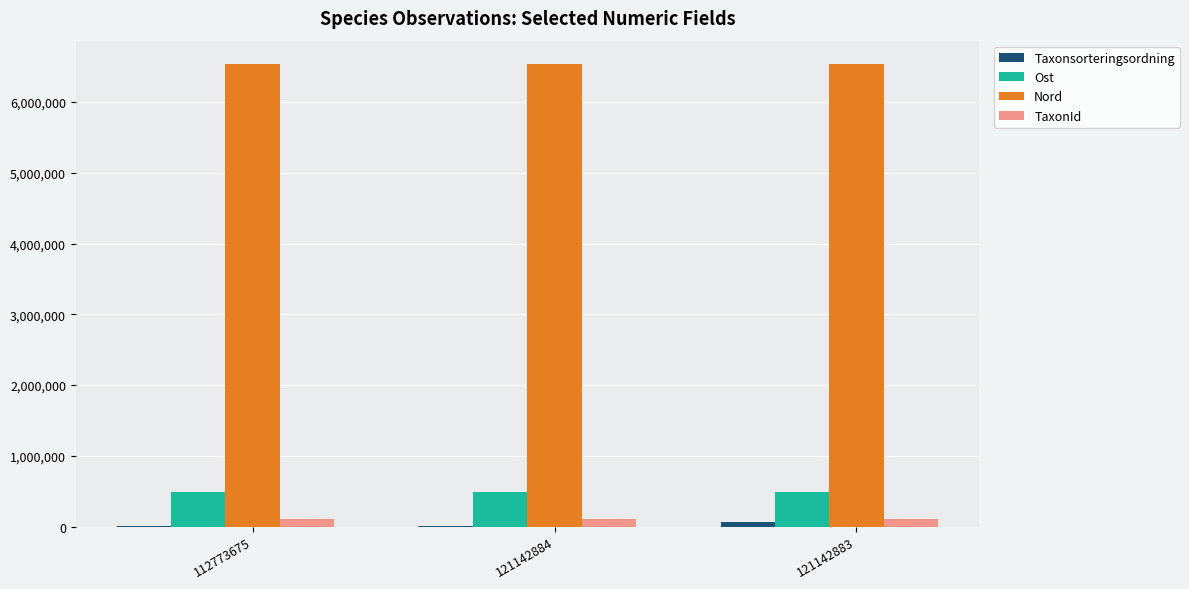

Is the value of Nord at 121142884 greater than the value of TaxonId at 112773675?

Yes